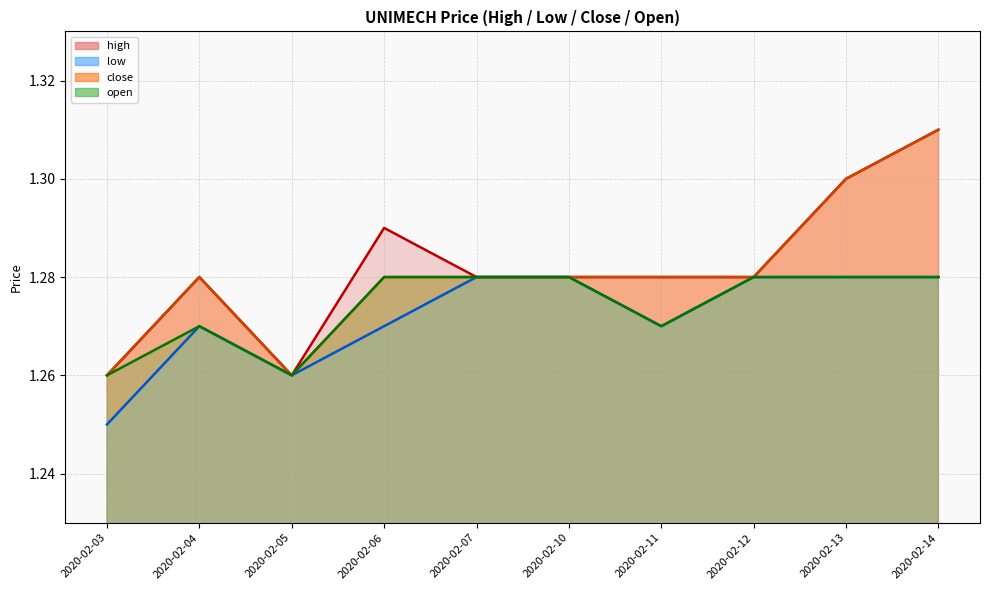

Rank the series by their maximum value, from lowest to highest.

low, open, high, close